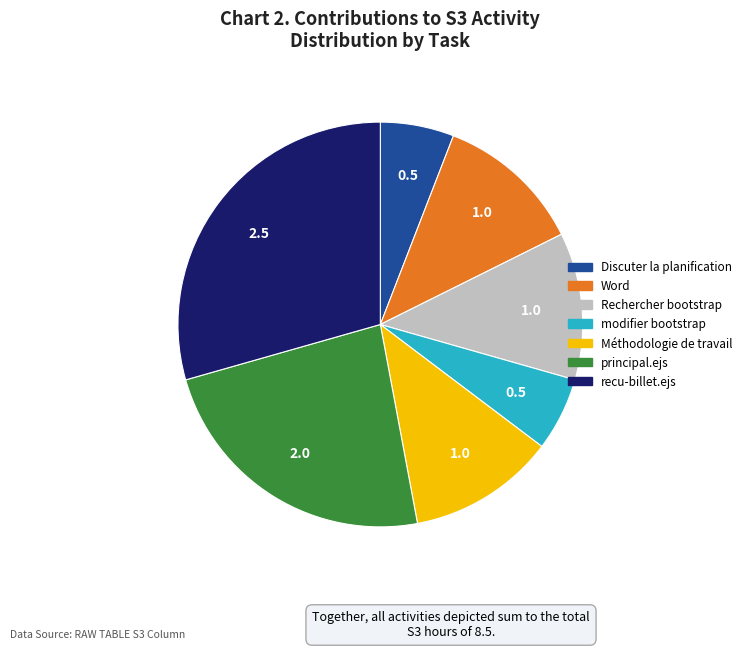

True or false: Rechercher bootstrap accounts for 1% of the total.

False